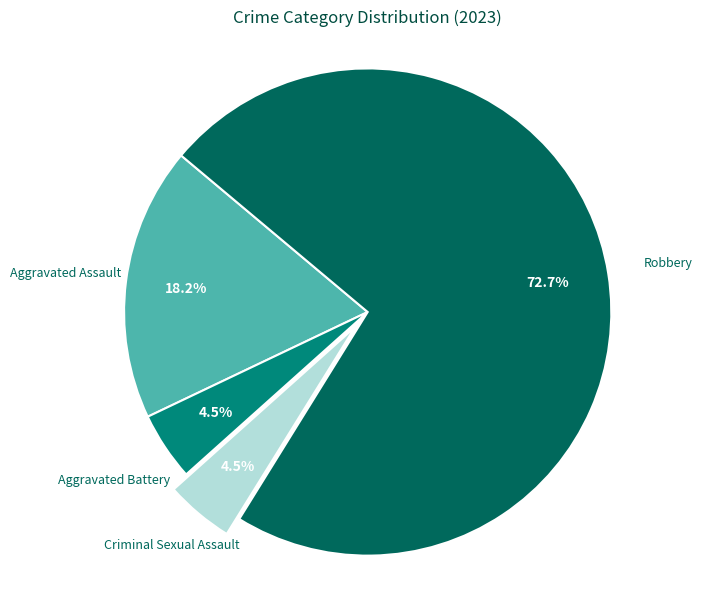

Is it true that Criminal Sexual Assault is 16% of the pie?

False